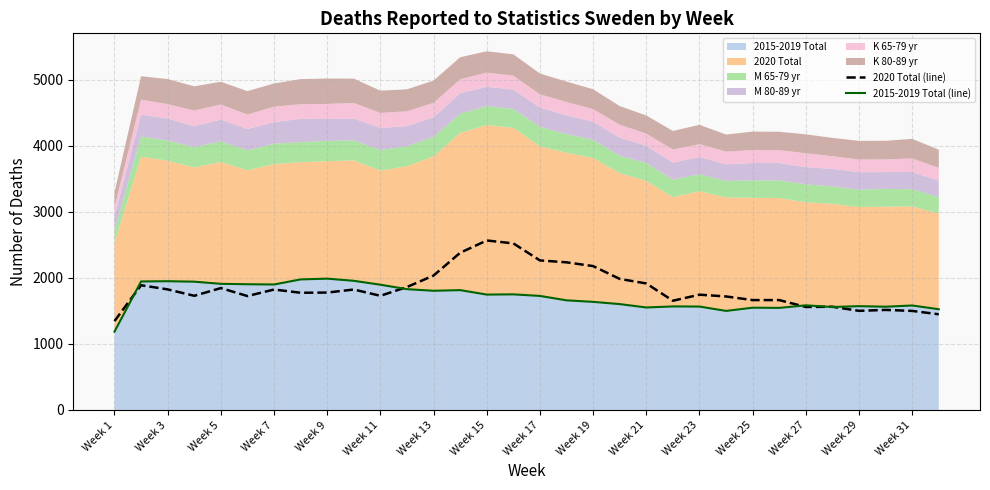

Reading left to right, extract all data points from this chart.

2020 Total (line): 1347.0	1890.0	1827.0	1730.0	1847.0	1726.0	1825.0	1776.0	1779.0	1825.0	1730.0	1863.0	2037.0	2382.0	2568.0	2524.0	2266.0	2237.0	2180.0	1986.0	1917.0	1655.0	1747.0	1720.0	1665.0	1665.0	1561.0	1564.0	1502.0	1516.0	1501.0	1450.0
2015-2019 Total (line): 1187.2	1947.2	1951.0	1944.0	1911.4	1905.0	1901.4	1978.2	1989.8	1957.0	1898.0	1830.4	1806.0	1816.0	1748.4	1751.8	1728.0	1661.2	1638.2	1604.2	1553.0	1569.0	1567.0	1501.0	1549.8	1546.8	1585.4	1560.2	1573.0	1564.4	1583.2	1526.4